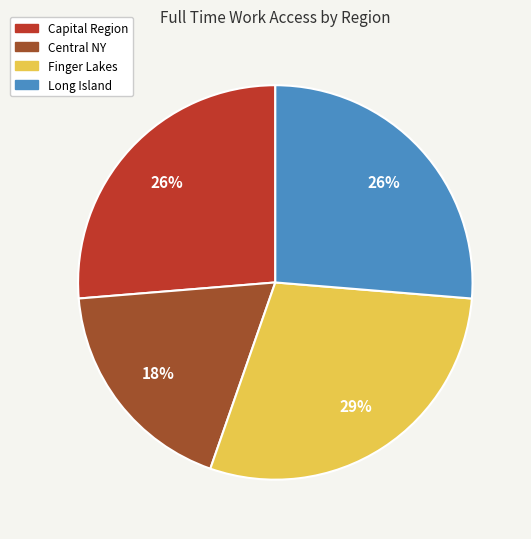

Count the number of slices in the pie.

4